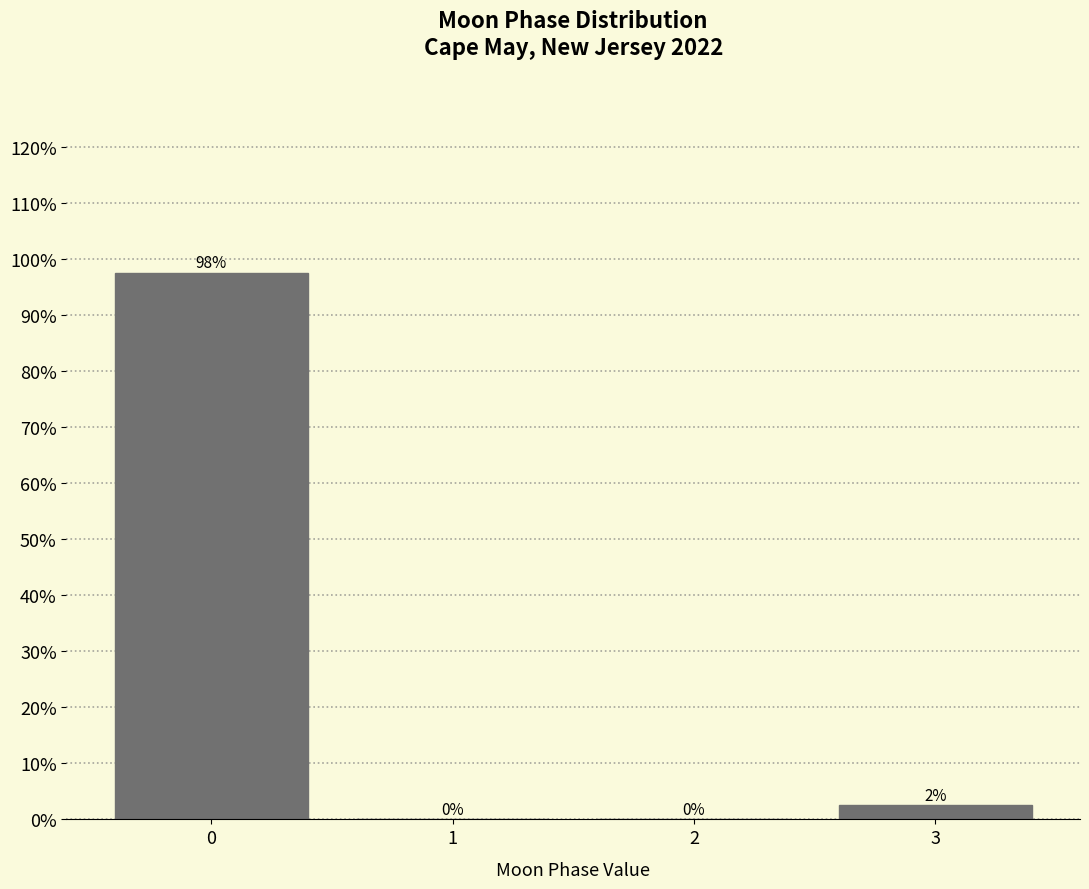

At which label is the value closest to 48?

3